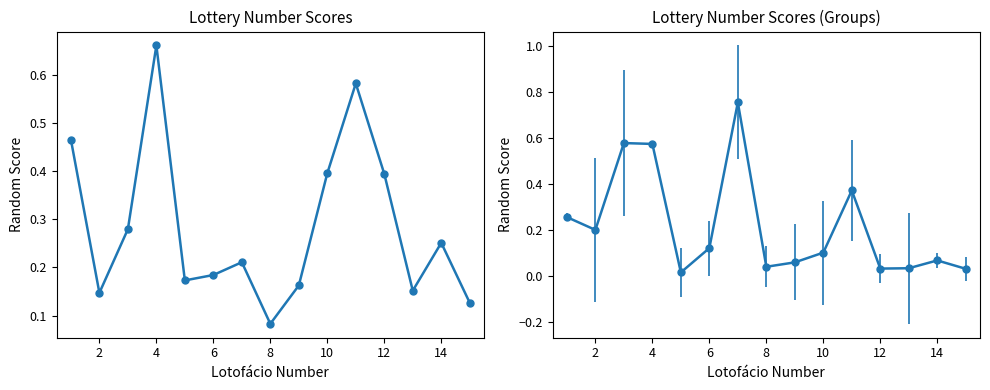

What is the label of the 14th point from the right?

2